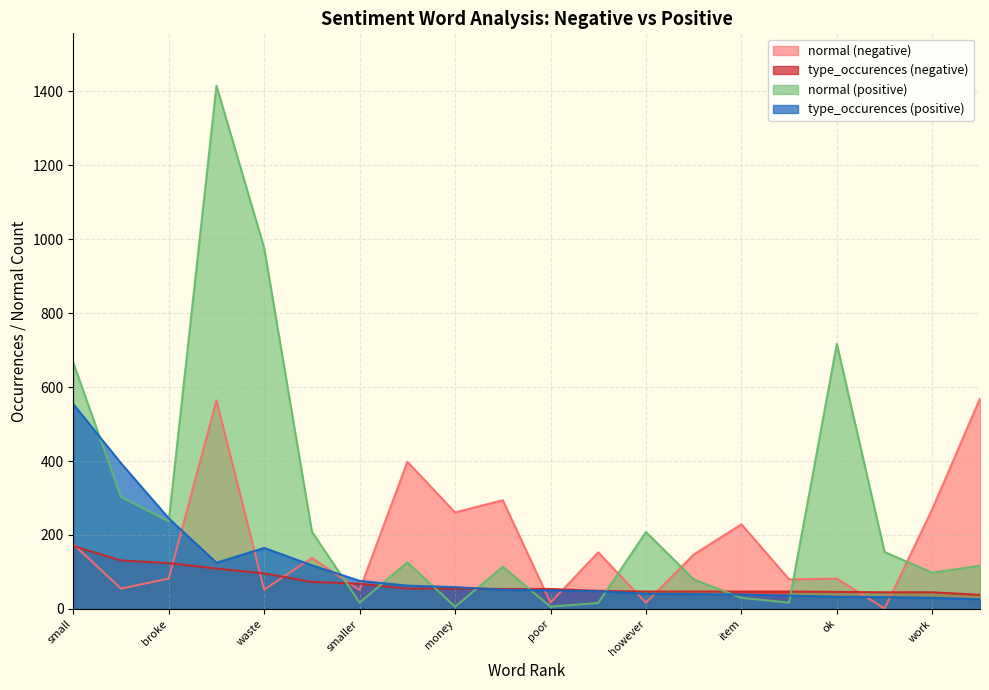

At how many categories does at least one series exceed 497?

5